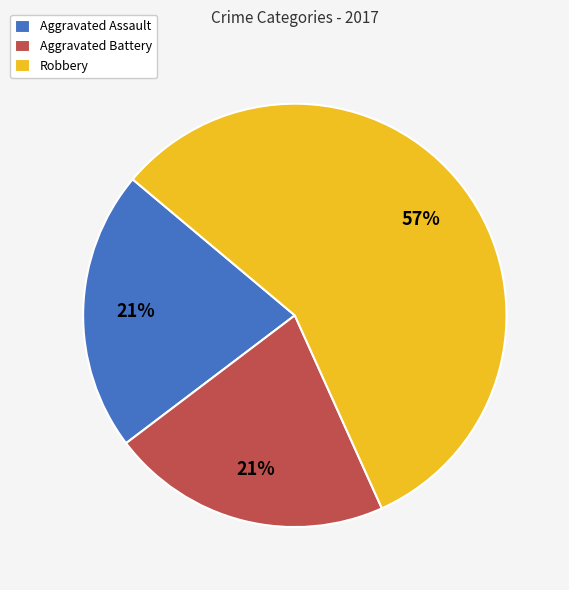

Approximately how many times larger is the value at Aggravated Assault compared to Robbery?

0.4